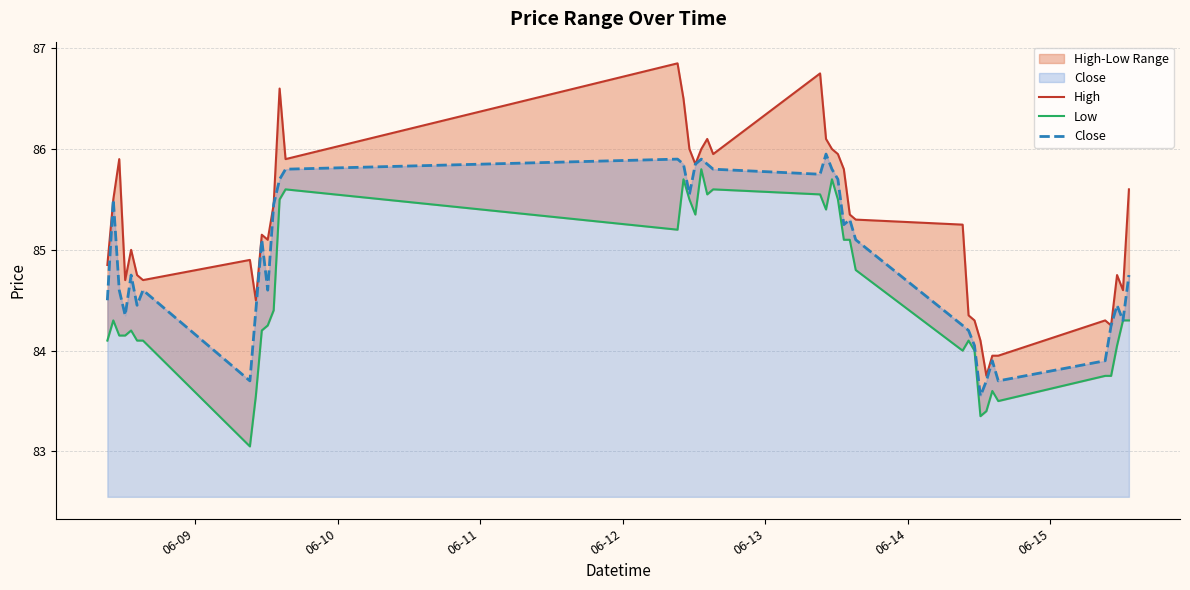

Reading left to right, what are all the values shown in this chart?

High: 84.8	85.5	85.9	84.7	85.0	84.8	84.7	84.9	84.5	85.2	85.1	85.5	86.6	85.9	86.8	86.5	86.0	85.8	86.0	86.1	86.0	86.8	86.1	86.0	86.0	85.8	85.3	85.3	85.2	84.3	84.3	84.1	83.8	84.0	84.0	84.3	84.2	84.8	84.6	85.6
Low: 84.1	84.3	84.2	84.2	84.2	84.1	84.1	83.0	83.5	84.2	84.2	84.4	85.5	85.6	85.2	85.7	85.5	85.3	85.8	85.5	85.6	85.5	85.4	85.7	85.5	85.1	85.1	84.8	84.0	84.1	84.0	83.3	83.4	83.6	83.5	83.8	83.8	84.0	84.3	84.3
Close: 84.5	85.5	84.6	84.3	84.8	84.5	84.6	83.7	84.4	85.1	84.6	85.5	85.7	85.8	85.9	85.8	85.5	85.8	85.9	85.8	85.8	85.8	86.0	85.8	85.7	85.2	85.3	85.1	84.2	84.2	84.0	83.5	83.7	83.9	83.7	83.9	84.2	84.5	84.3	84.8